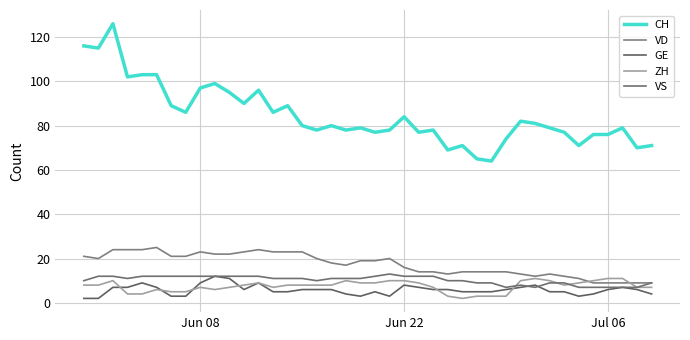

Reading right to left, list all the values displayed in this chart.

CH: 71	70	79	76	76	71	77	79	81	82	74	64	65	71	69	78	77	84	78	77	79	78	80	78	80	89	86	96	90	95	99	97	86	89	103	103	102	126	115	116
VD: 9	9	9	9	9	11	12	13	12	13	14	14	14	14	13	14	14	16	20	19	19	17	18	20	23	23	23	24	23	22	22	23	21	21	25	24	24	24	20	21
GE: 4	6	7	6	4	3	5	5	8	7	6	5	5	5	6	6	7	8	3	5	3	4	6	6	6	5	5	9	6	11	12	9	3	3	7	9	7	7	2	2
ZH: 7	7	11	11	10	9	8	10	11	10	3	3	3	2	3	7	9	10	10	9	9	10	8	8	8	8	7	9	8	7	6	7	5	5	6	4	4	10	8	8
VS: 9	7	7	7	7	7	9	9	7	8	7	9	9	10	10	12	12	12	13	12	11	11	11	10	11	11	11	12	12	12	12	12	12	12	12	12	11	12	12	10